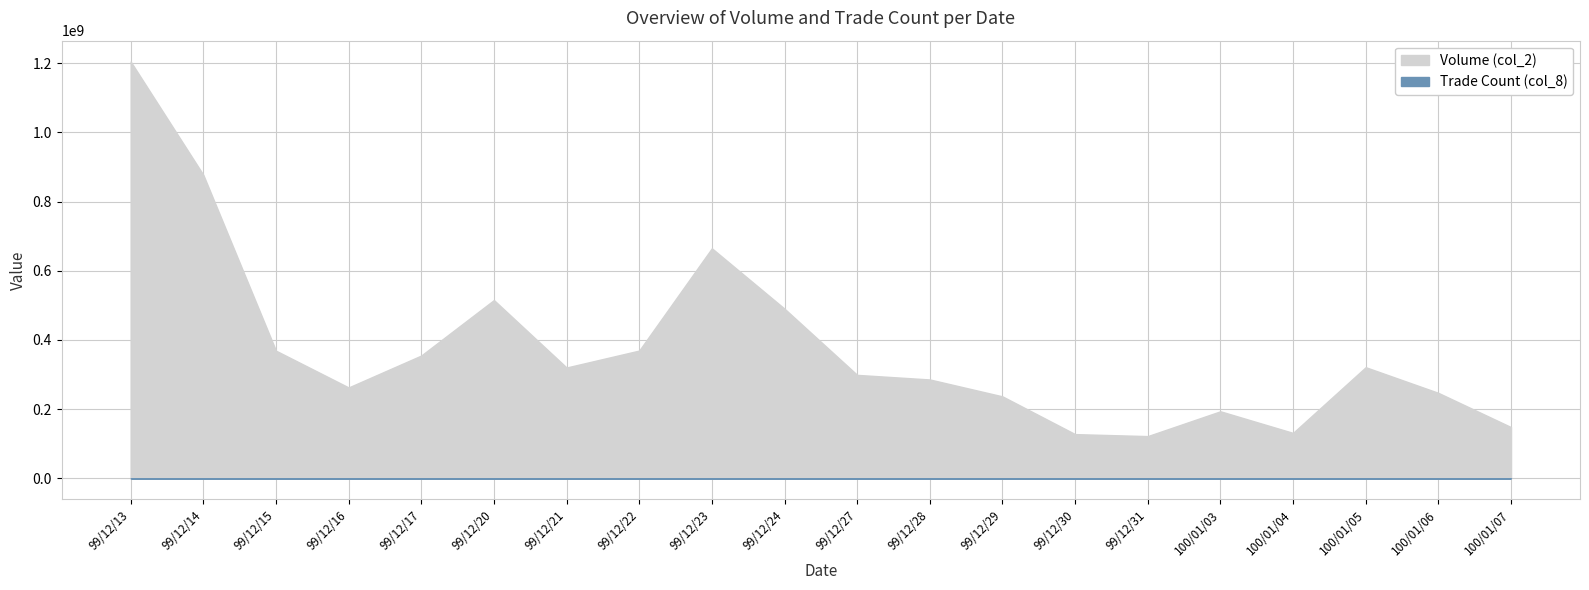

Reading left to right, what are all the values shown in this chart?

col_2: 99/12/13=1204932500	99/12/14=877473000	99/12/15=369070000	99/12/16=262781500	99/12/17=355052000	99/12/20=515409260	99/12/21=320390660	99/12/22=369412620	99/12/23=665049000	99/12/24=490496000	99/12/27=299130576	99/12/28=285855570	99/12/29=236980000	99/12/30=127879130	99/12/31=122117500	100/01/03=193879050	100/01/04=131387000	100/01/05=321317940	100/01/06=247154470	100/01/07=148220232
col_8: 99/12/13=4440	99/12/14=3543	99/12/15=1665	99/12/16=1126	99/12/17=1605	99/12/20=1945	99/12/21=1360	99/12/22=1643	99/12/23=2452	99/12/24=2028	99/12/27=1272	99/12/28=1299	99/12/29=1048	99/12/30=602	99/12/31=567	100/01/03=851	100/01/04=627	100/01/05=1434	100/01/06=926	100/01/07=664